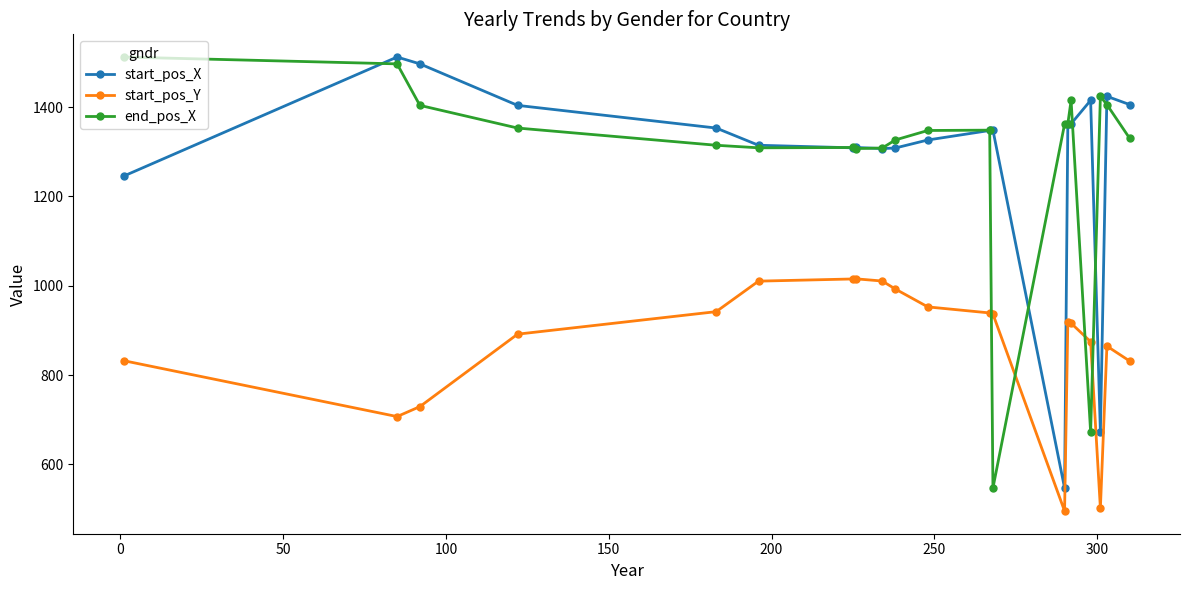

How many distinct data groups are displayed?

3